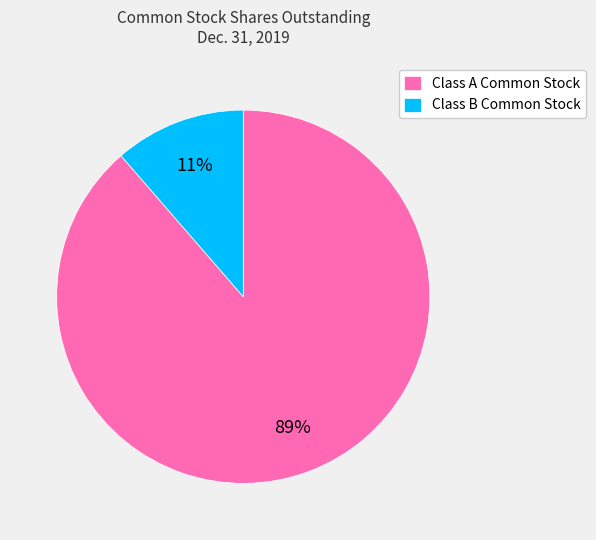

Does Class A Common Stock account for over 50% of the chart?

Yes